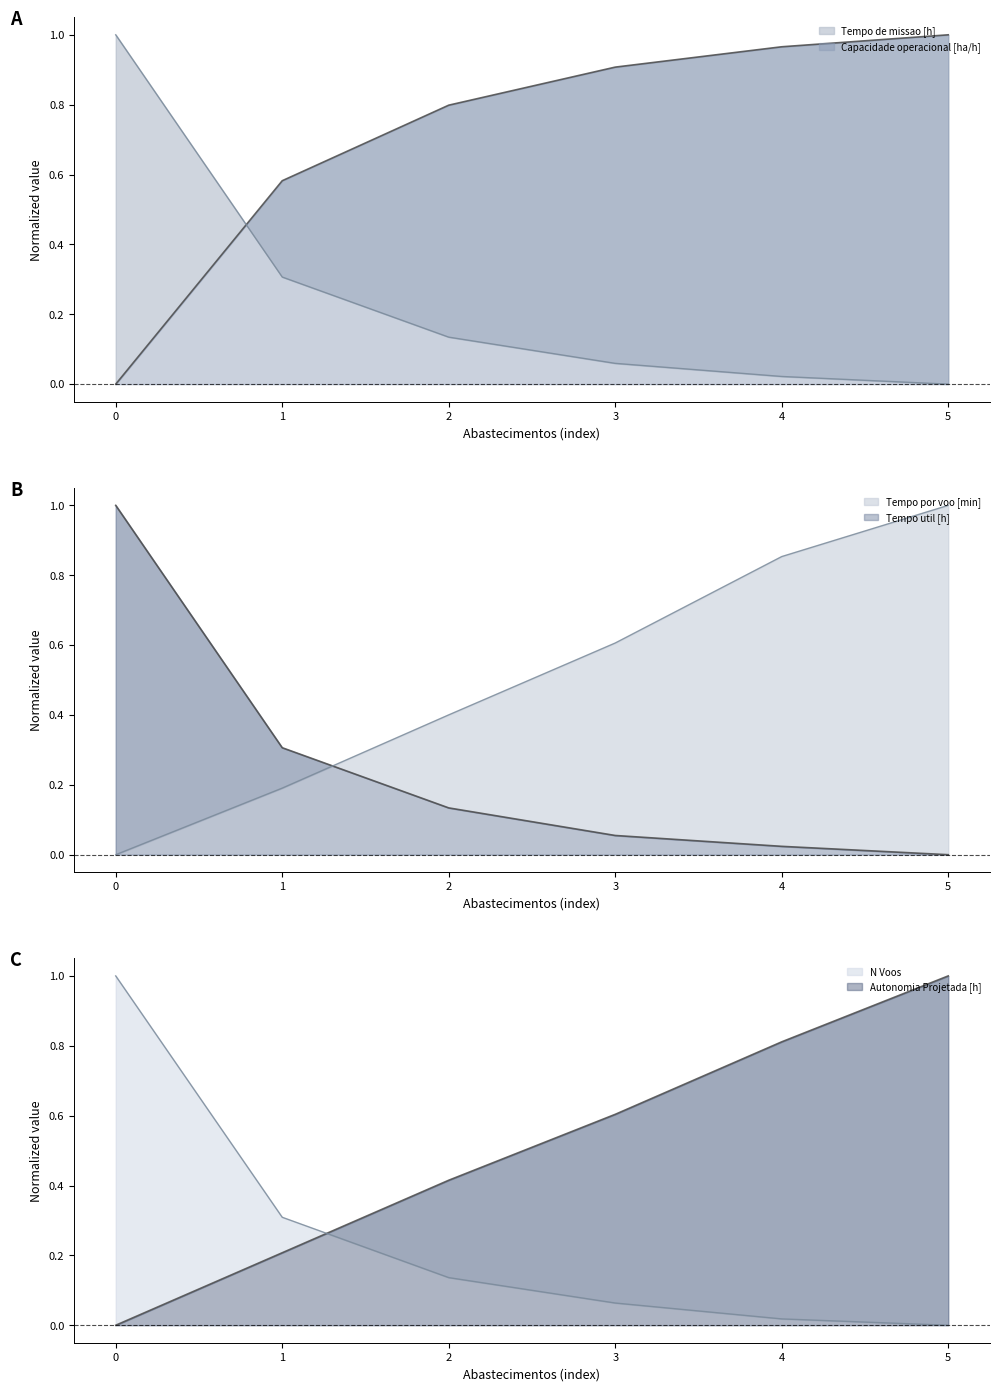

What is the value of the Tempo por voo [min] point at the 3rd from the left?

0.4